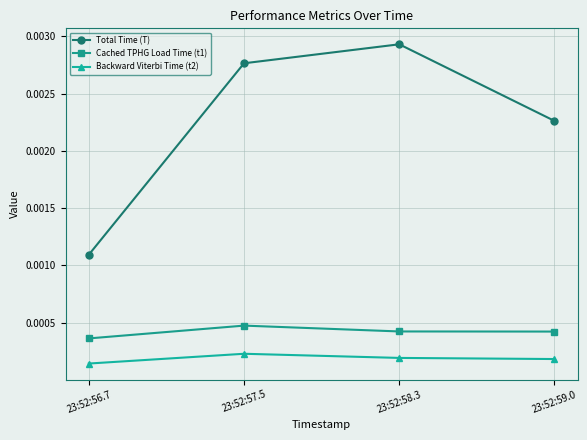

How many lines are shown in the chart?

3